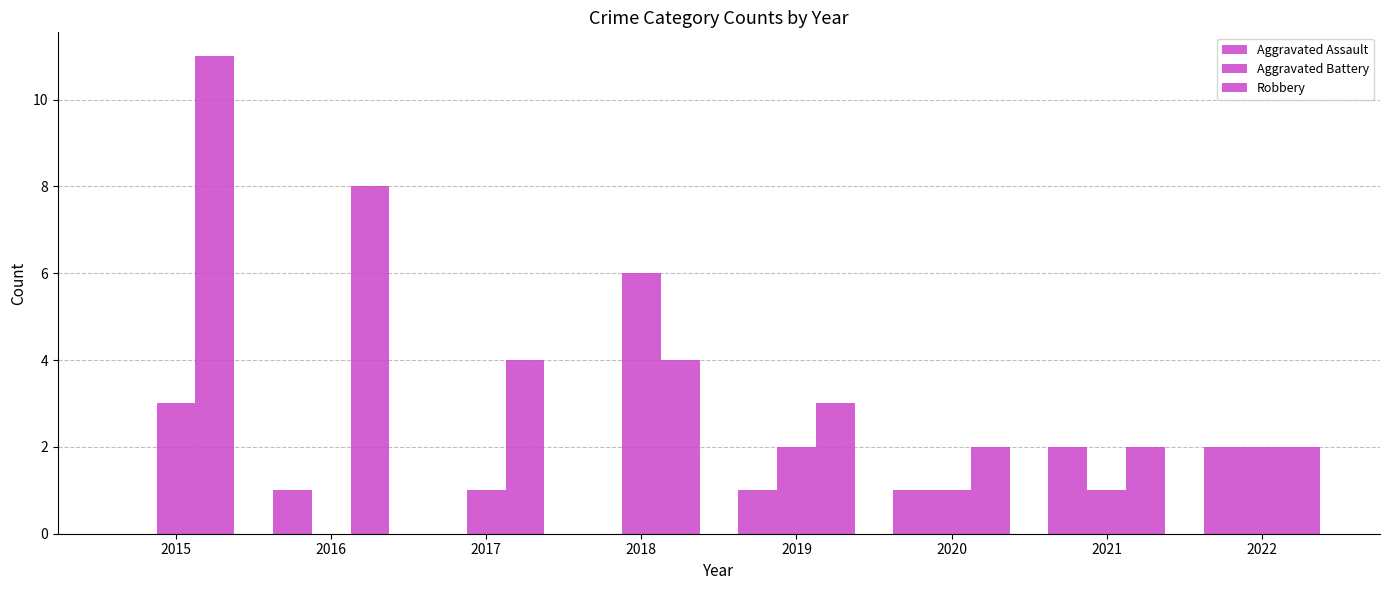

Reading left to right, what are all the values shown in this chart?

Aggravated Assault: 0	1	0	0	1	1	2	2
Aggravated Battery: 3	0	1	6	2	1	1	2
Robbery: 11	8	4	4	3	2	2	2